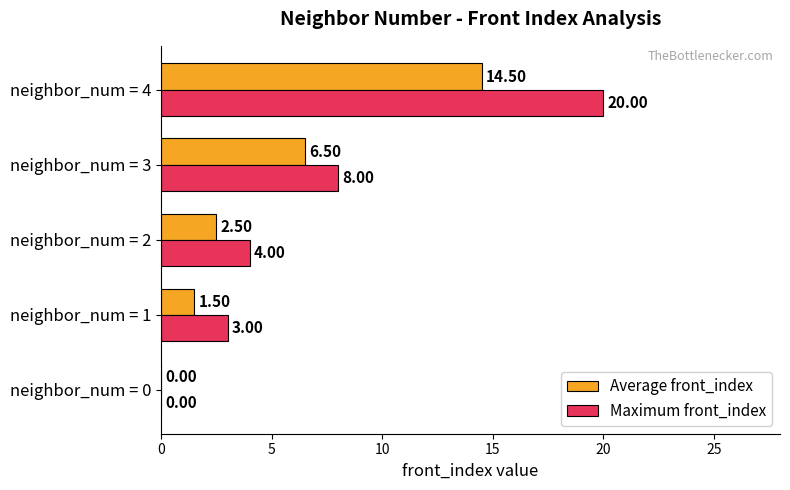

What is the sum of the Maximum front_index values at neighbor_num = 1 and neighbor_num = 4?

23.0